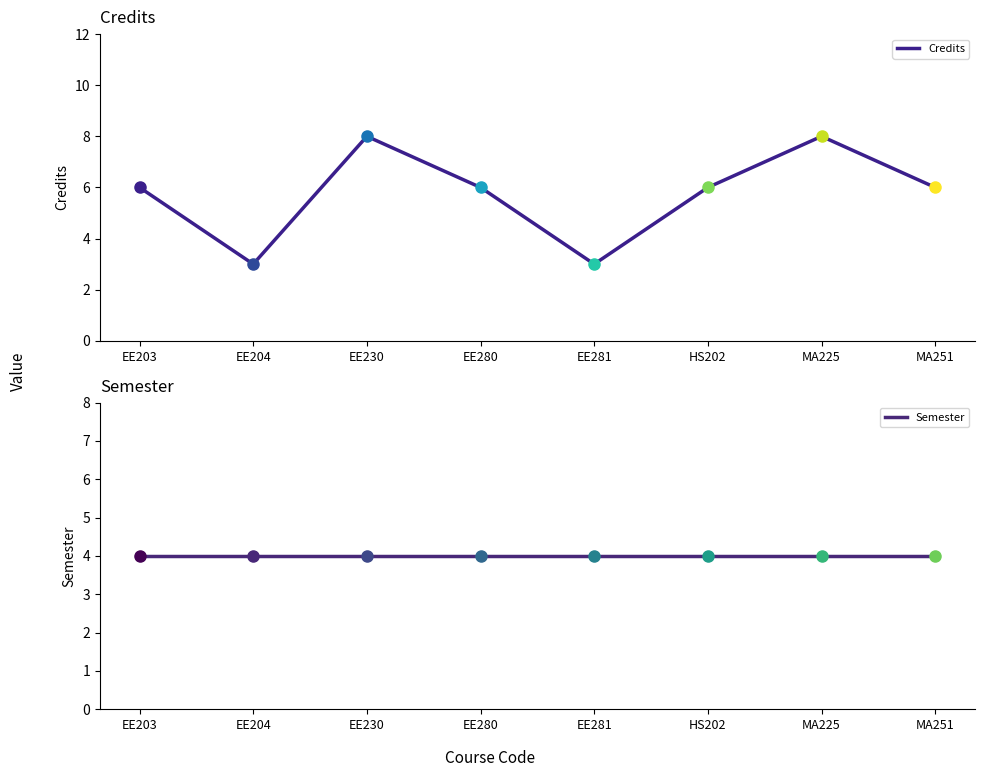

At which category does Credits reach its first local valley?

EE204